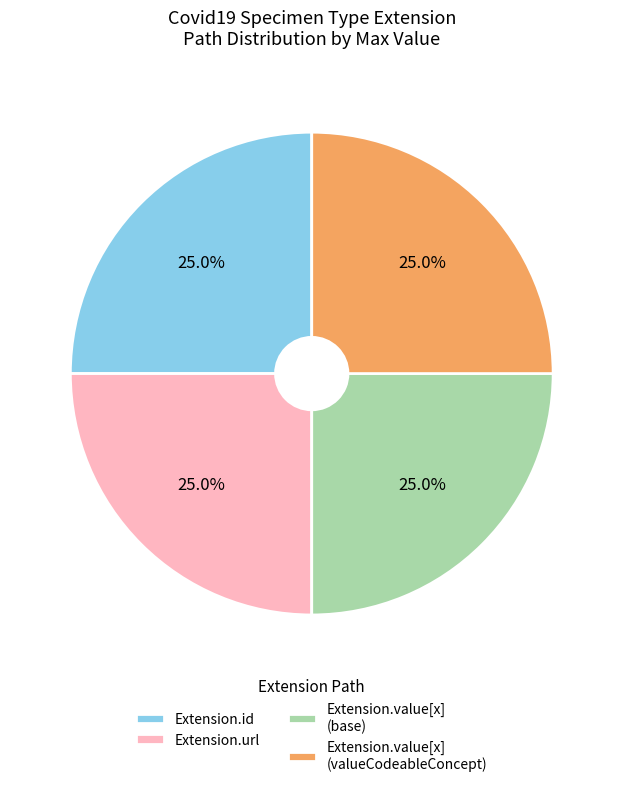

Approximately how many times larger is the value at Extension.id compared to Extension.value[x] (valueCodeableConcept)?

1.0